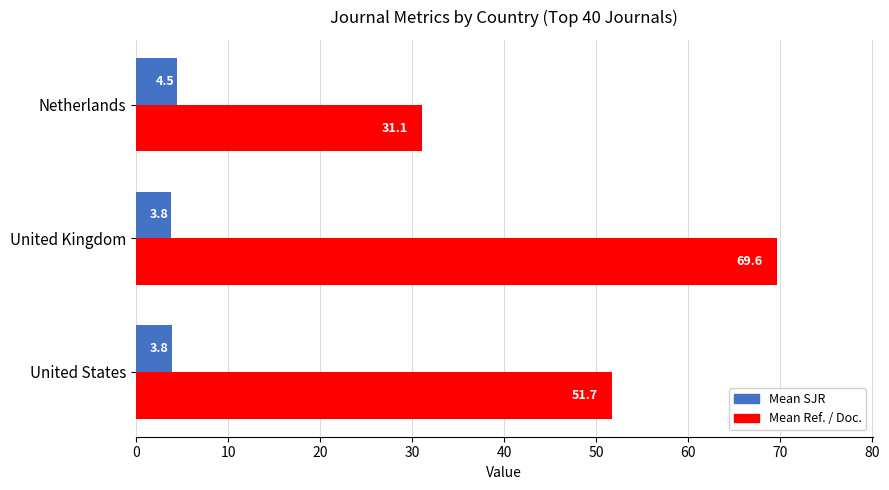

Read the Mean SJR value at United States.

3.8